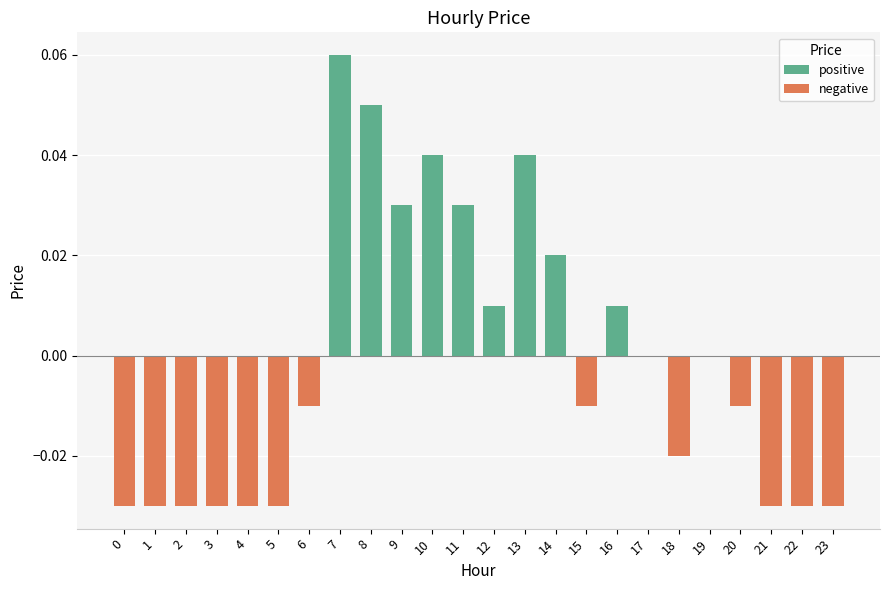

At which category does the chart reach its peak across all series?

7